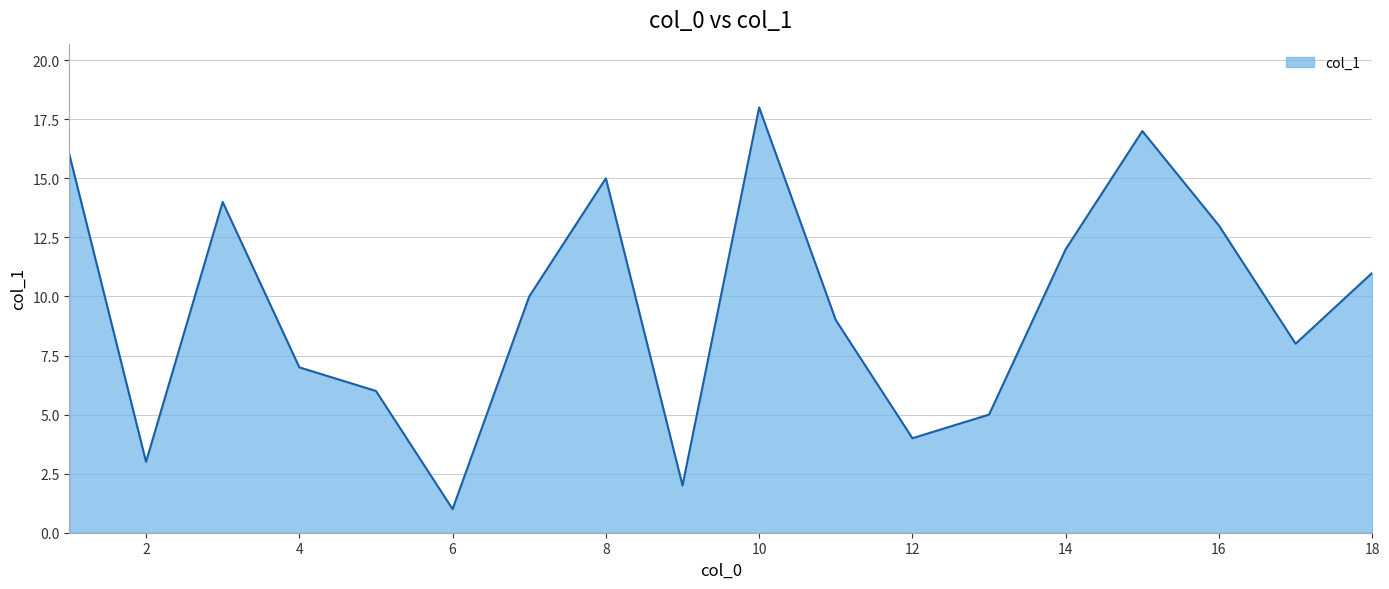

What is the maximum value shown in the chart?

18